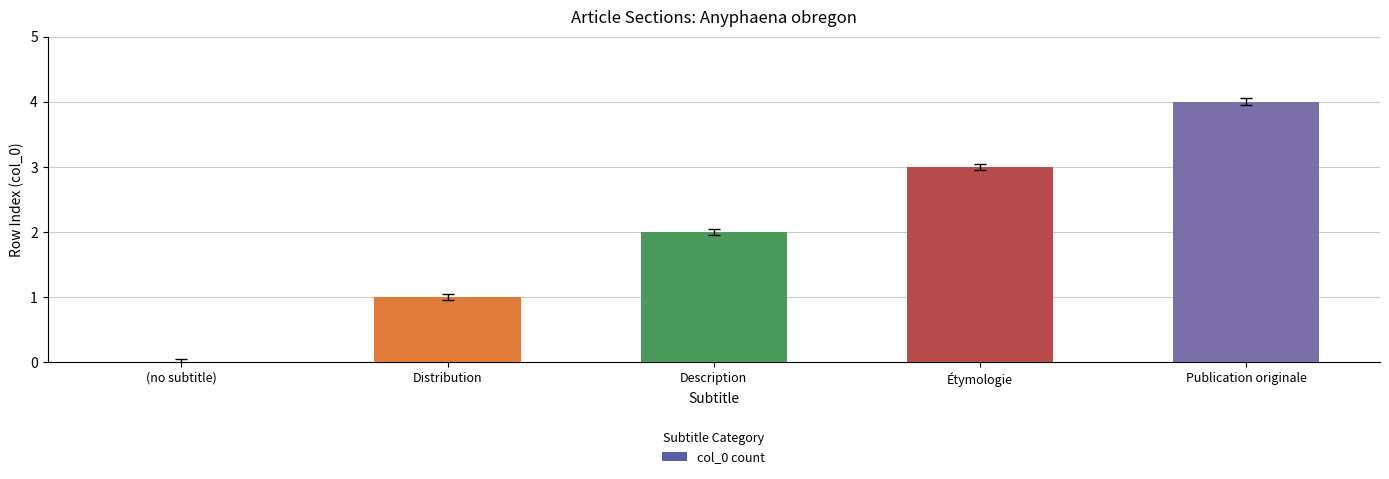

What is the maximum value shown in the chart?

4